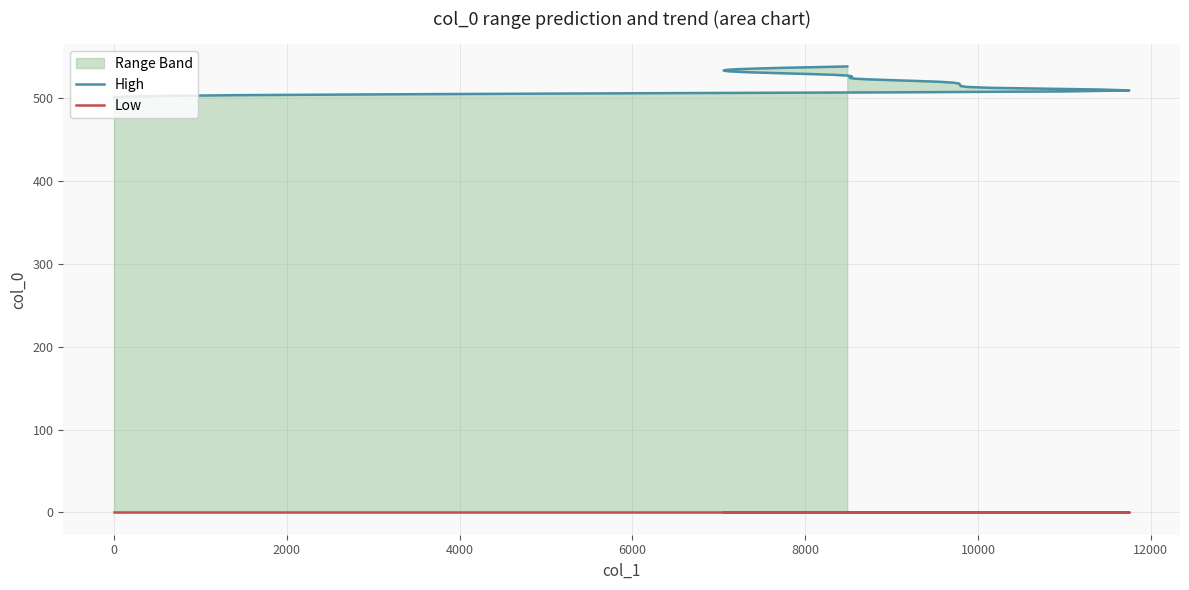

What is the maximum value for High?

538.1